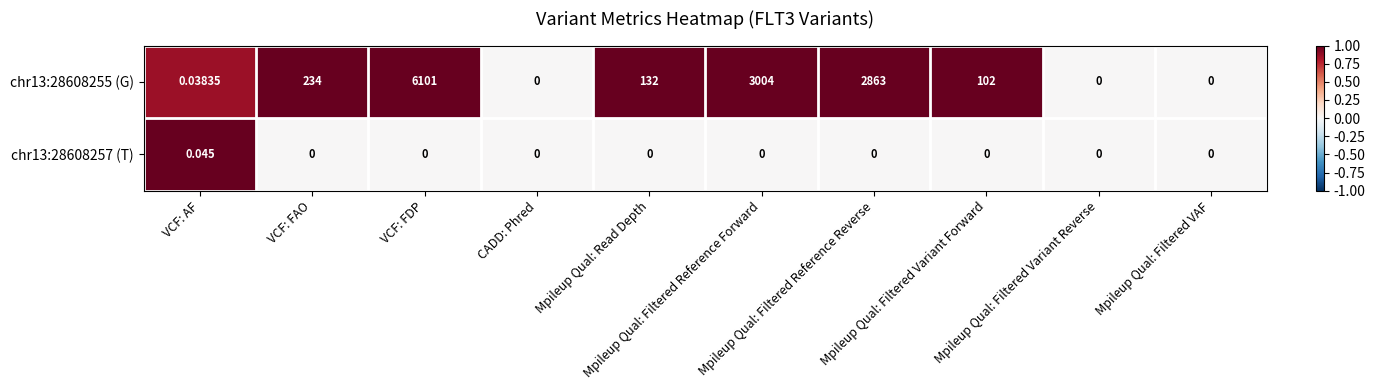

How many data points does each series have?

10